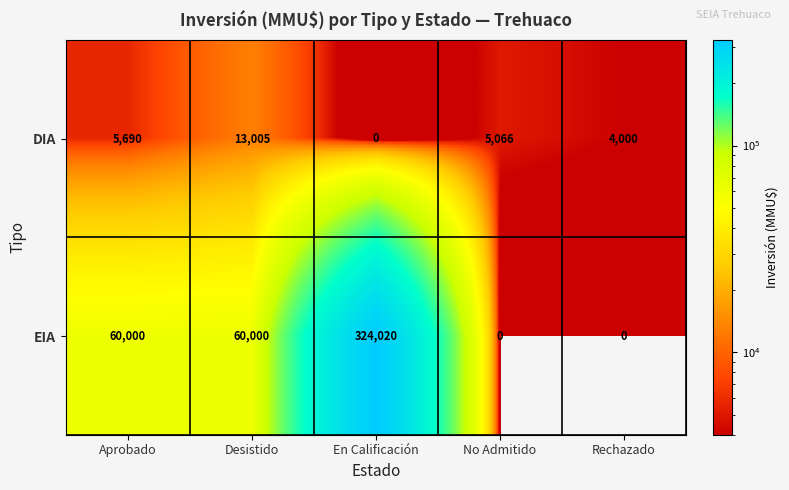

Which series has the largest total across all categories?

EIA